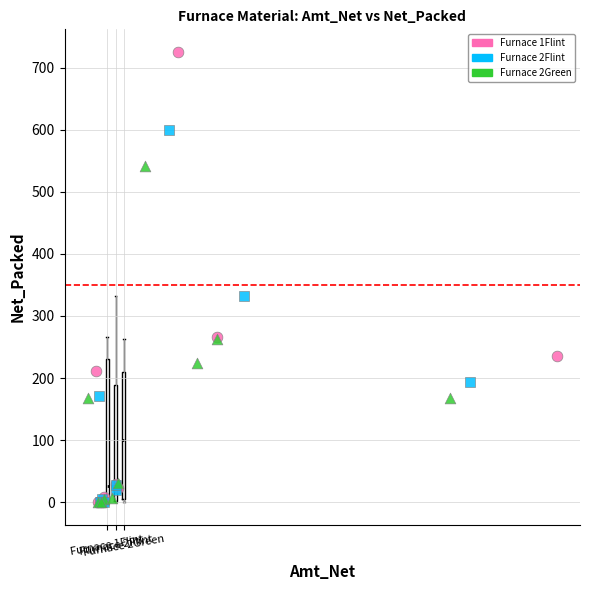

Which series has the widest spread of Y values?

Furnace 1Flint